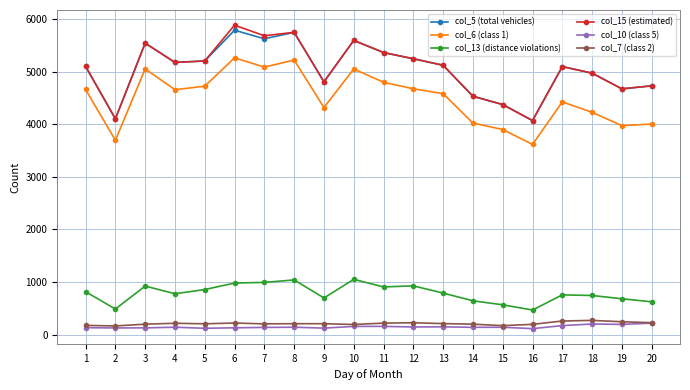

What is the value of the col_6 (class 1) point at the 10th from the left?

5048